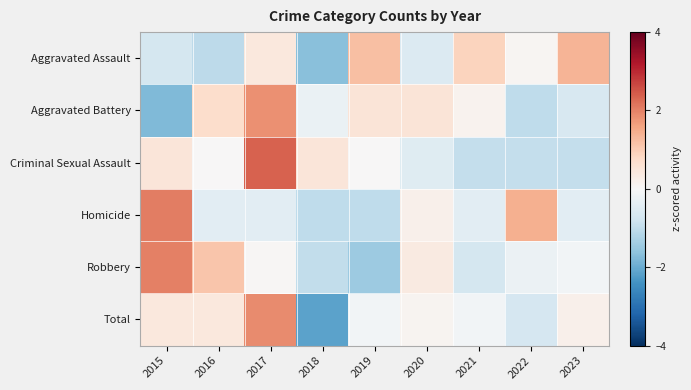

List the series in order of their peak value, highest first.

Criminal Sexual Assault, Homicide, Robbery, Total, Aggravated Battery, Aggravated Assault